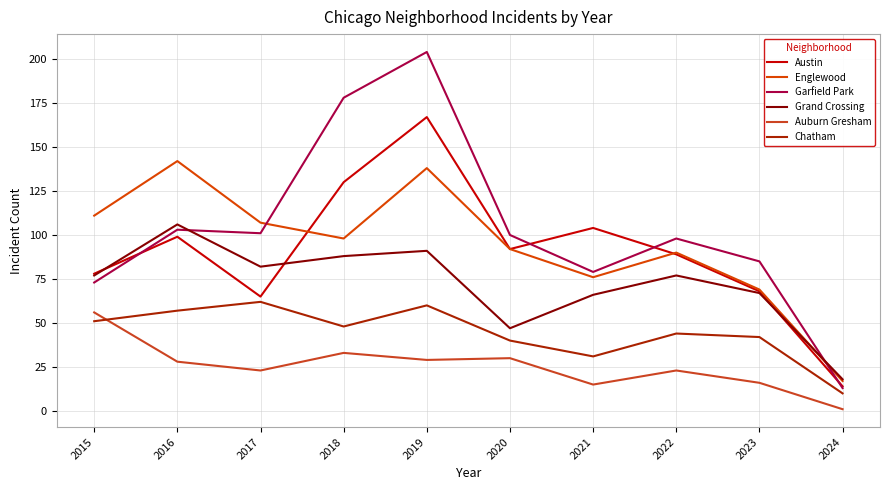

The value of Auburn Gresham at 2023 is 6. True or false?

False